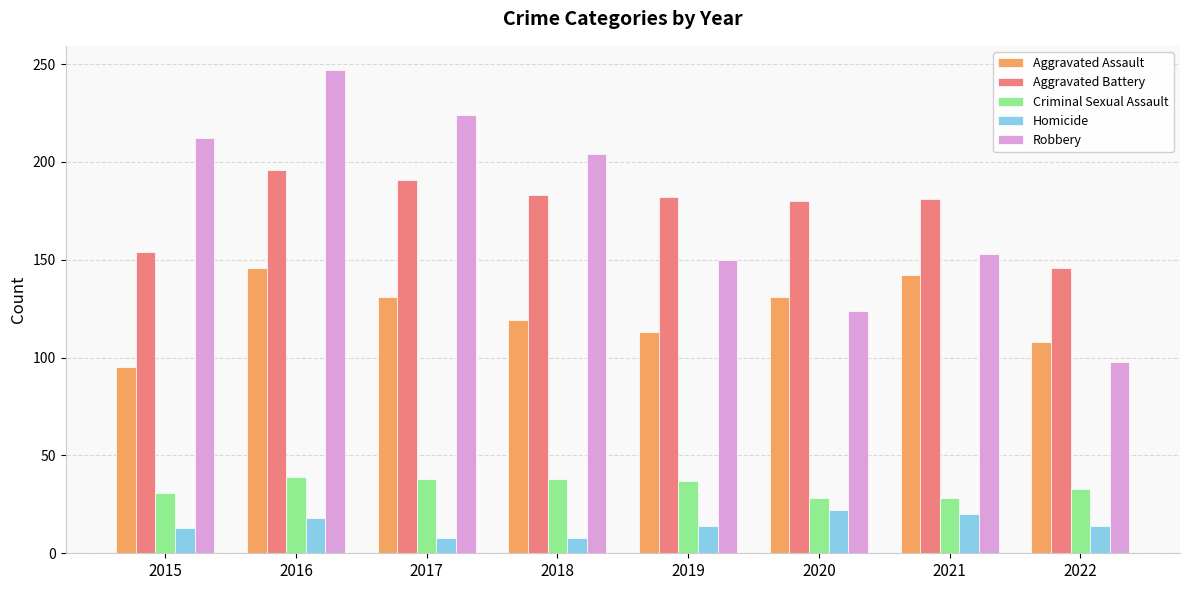

The Aggravated Battery series shows 278 at 2017. True or false?

False